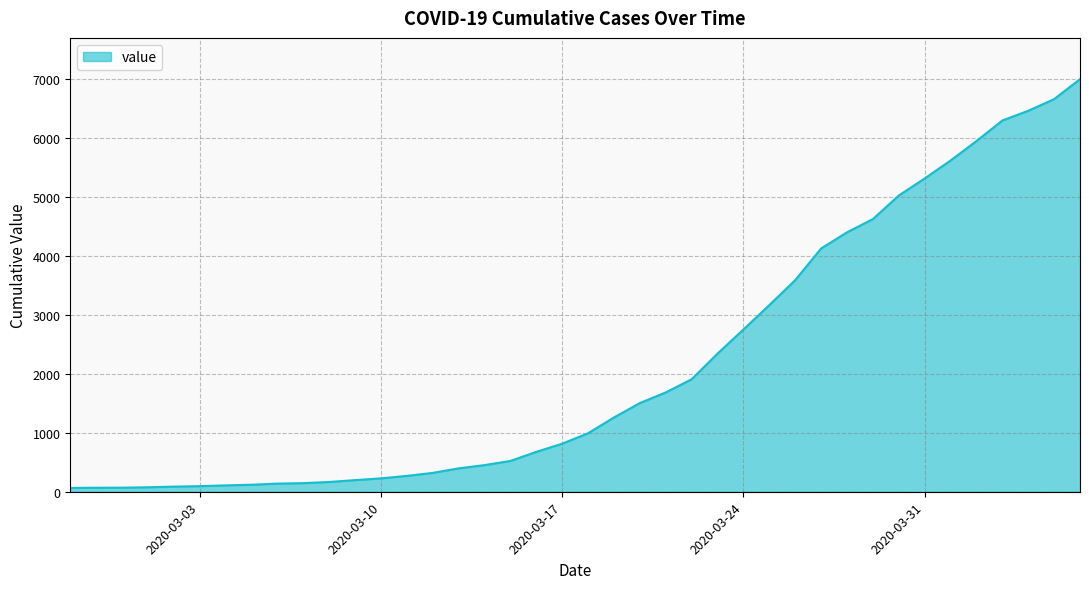

What is the difference between the maximum and minimum values?

6939